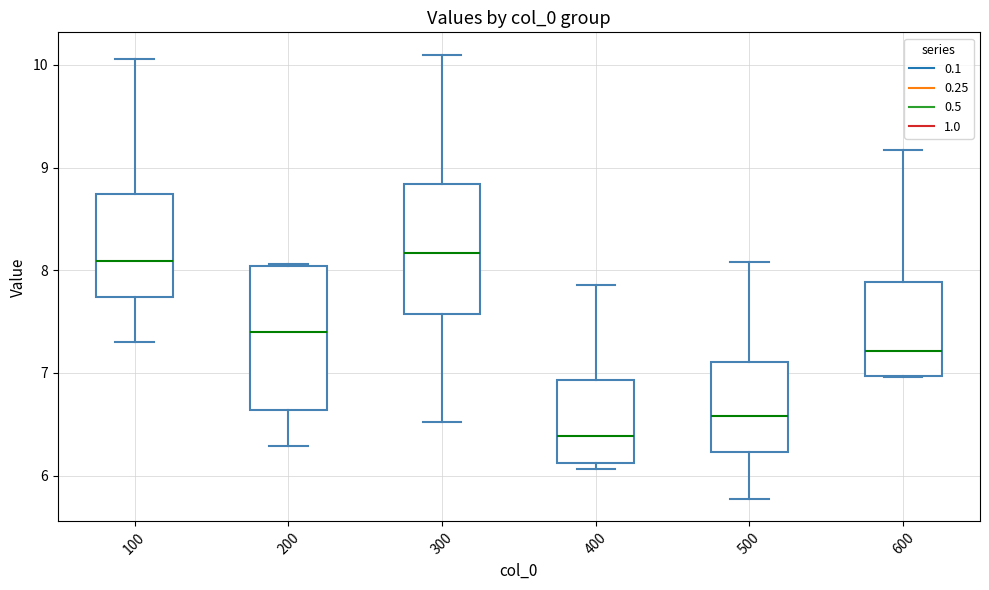

Reading left to right, transcribe this box plot: for each box, give where its median line is, the range the box spans, and where its two whiskers end, as read against the y-axis. The values are not printed on the chart, so give them approximately, as read against the axis.

100: median 8.1, box 7.7 to 8.7, whiskers 7.3 to 10.1
200: median 7.4, box 6.6 to 8.0, whiskers 6.3 to 8.1
300: median 8.2, box 7.6 to 8.8, whiskers 6.5 to 10.1
400: median 6.4, box 6.1 to 6.9, whiskers 6.1 (just below the box's lower edge) to 7.9
500: median 6.6, box 6.2 to 7.1, whiskers 5.8 to 8.1
600: median 7.2, box 7.0 to 7.9, whiskers 7.0 to 9.2